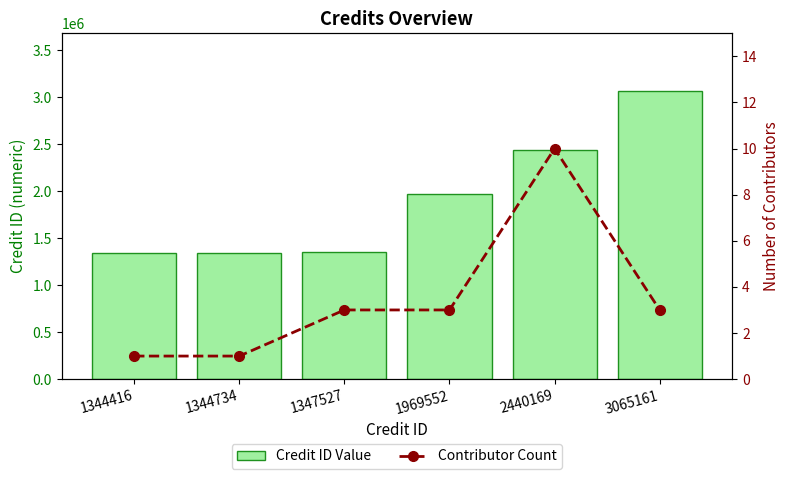

What is the approximate value of Credit ID Value at 1344734, to the nearest 100?

1344700